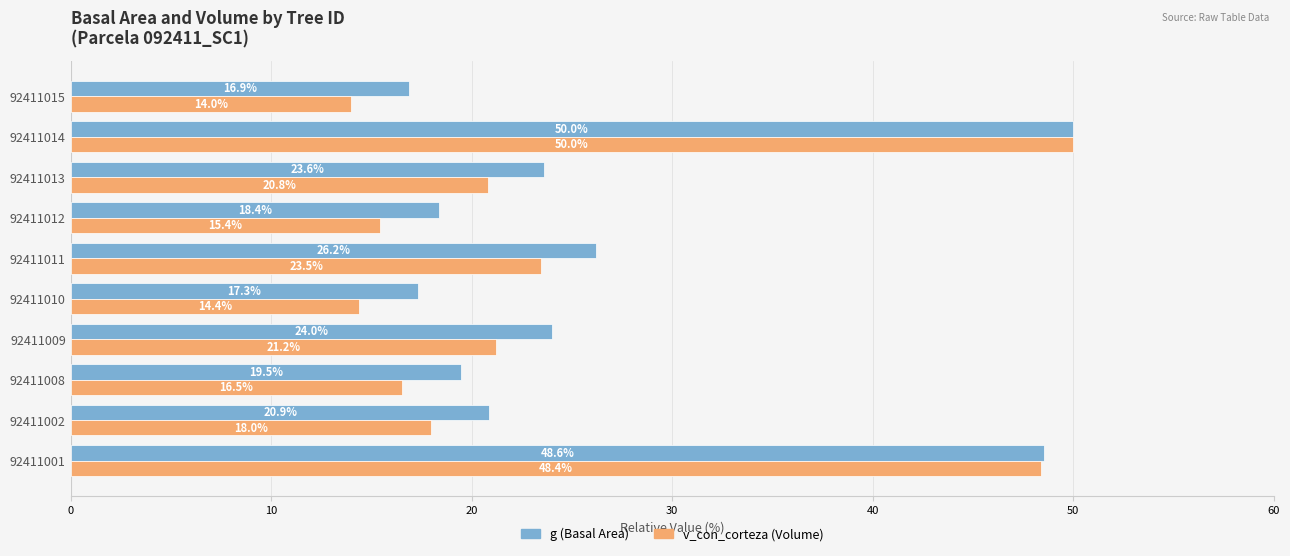

Is it true that g (Basal Area) equals 23.4 at 92411014?

False